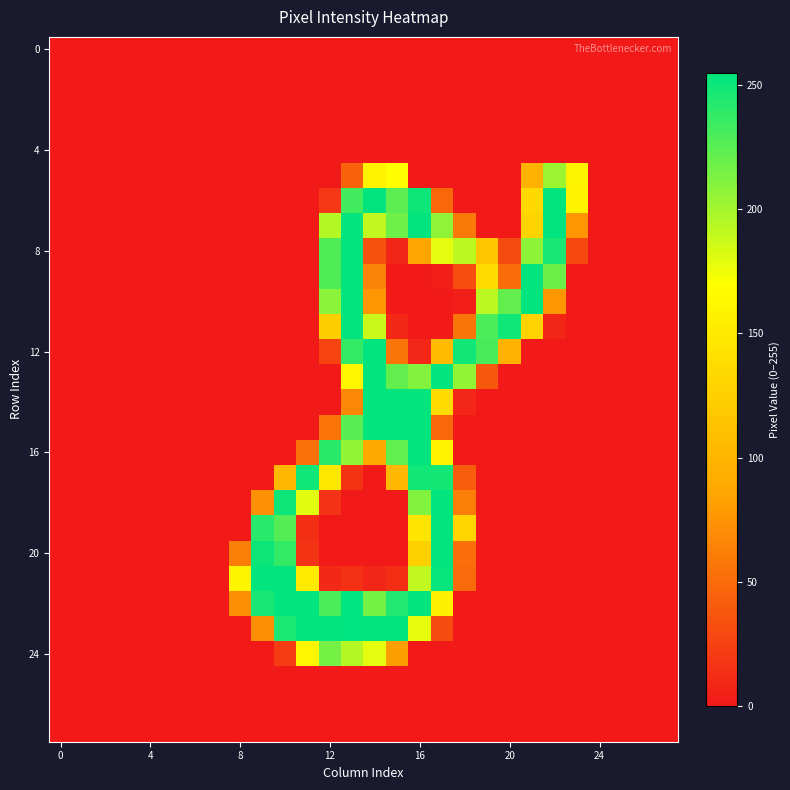

At how many categories does at least one series exceed 44?

16